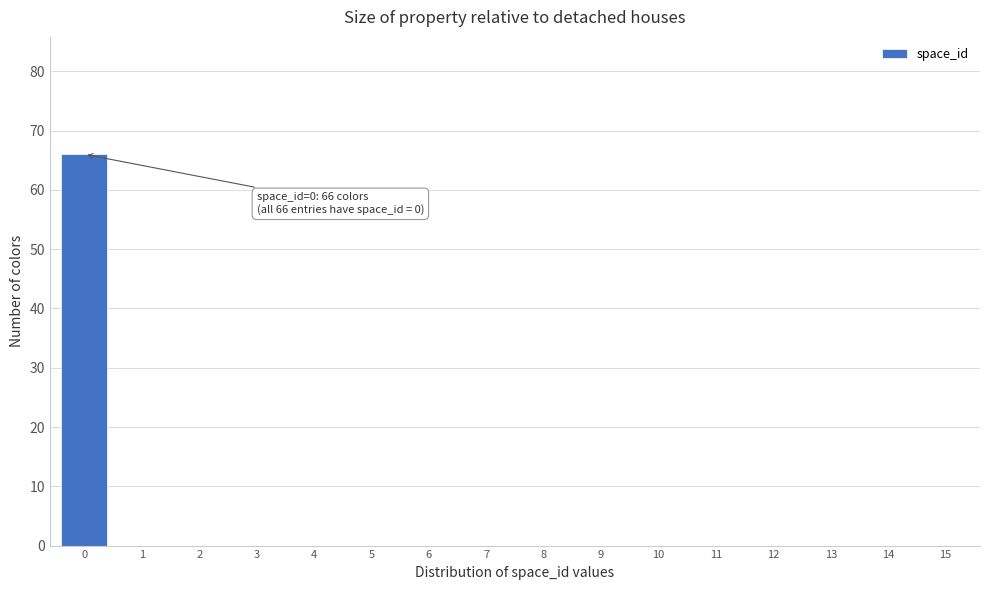

Reading left to right, list all the values displayed in this chart.

0=66	1=0	2=0	3=0	4=0	5=0	6=0	7=0	8=0	9=0	10=0	11=0	12=0	13=0	14=0	15=0